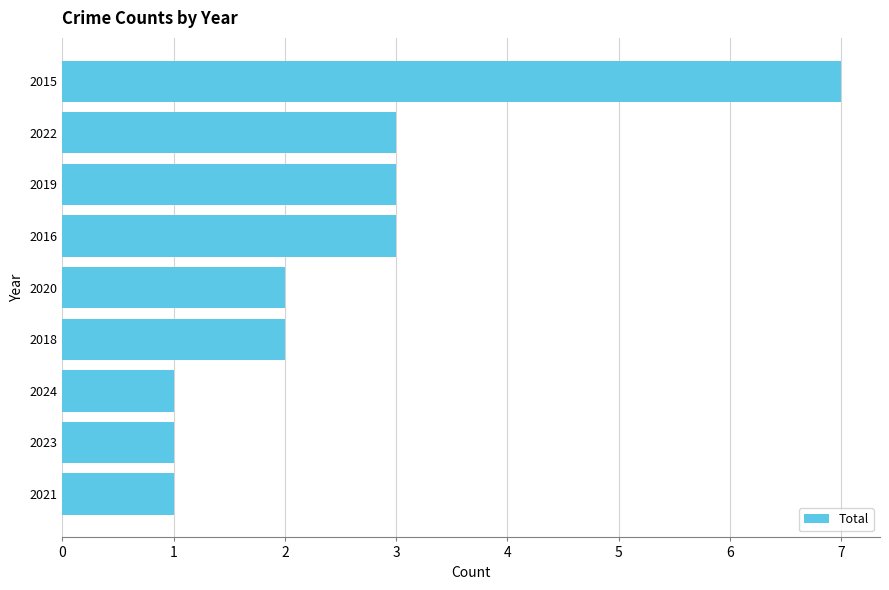

The chart shows a value of 3 at 2022. True or false?

True